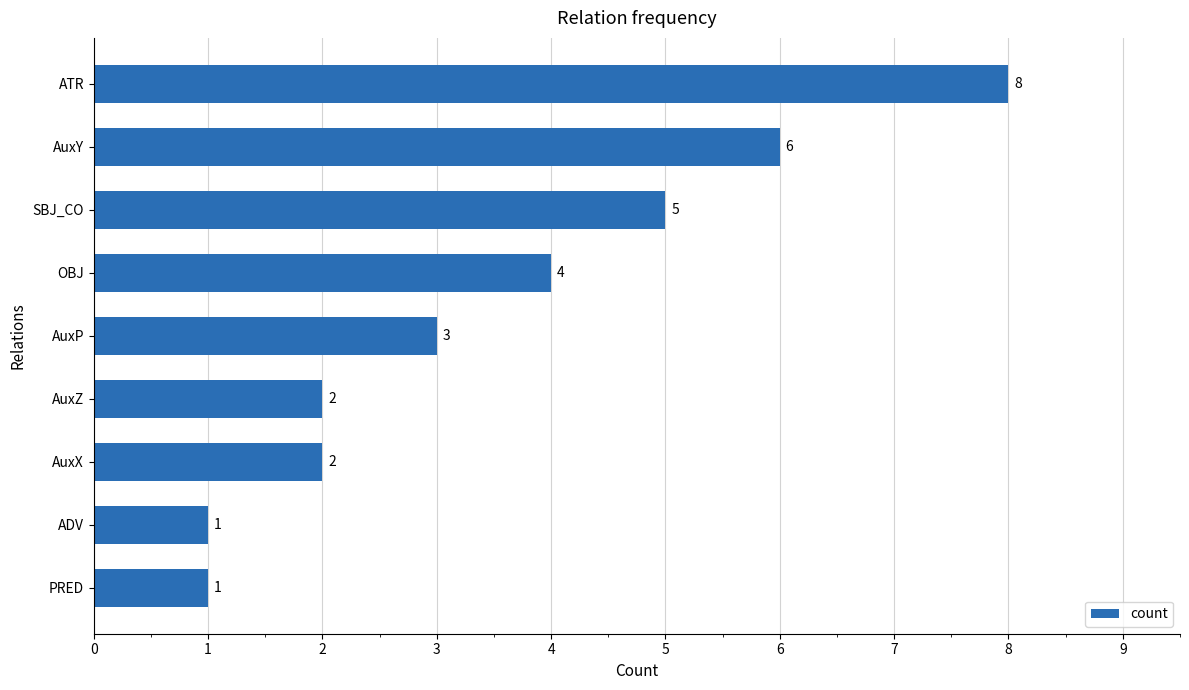

The value at AuxX is 1. True or false?

False